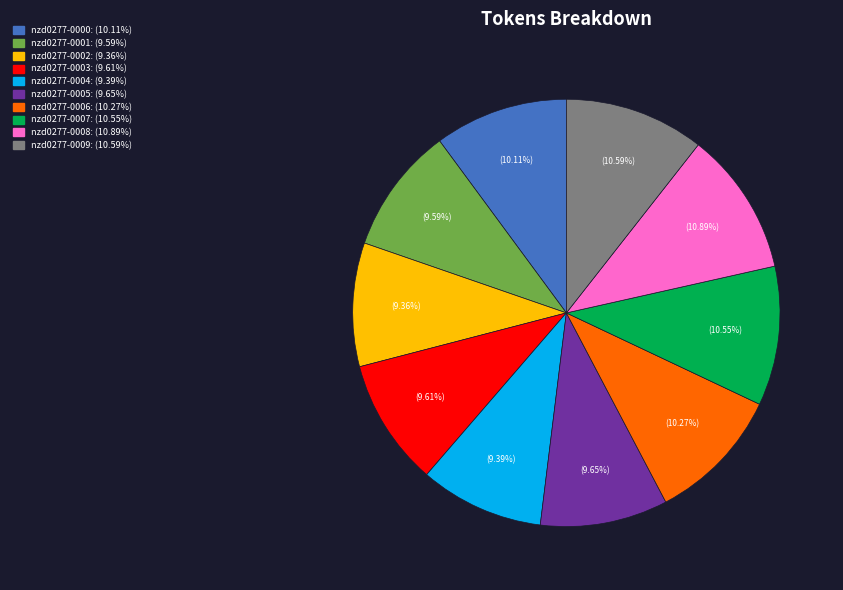

To the nearest percent, what portion does nzd0277-0007 represent?

11%